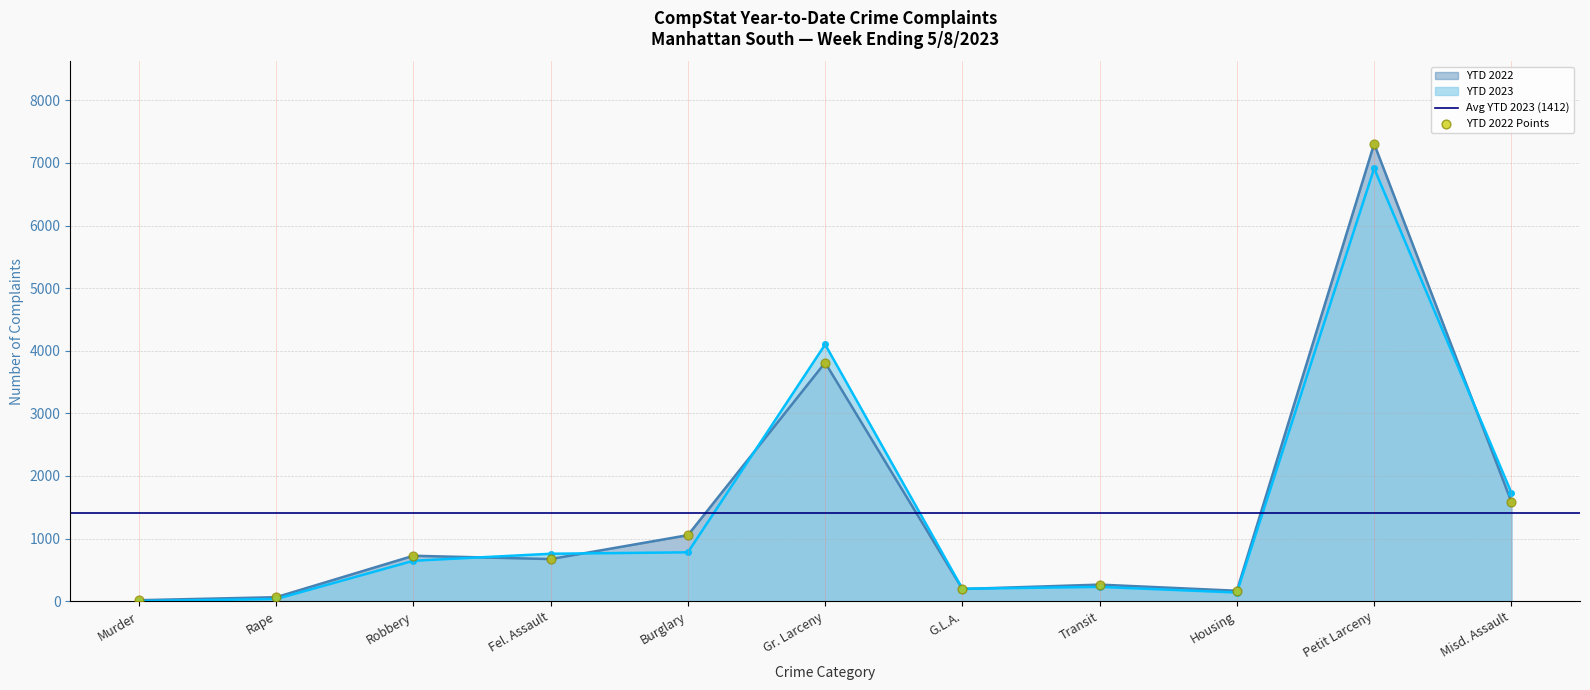

Which series has the largest total across all categories?

YTD 2022